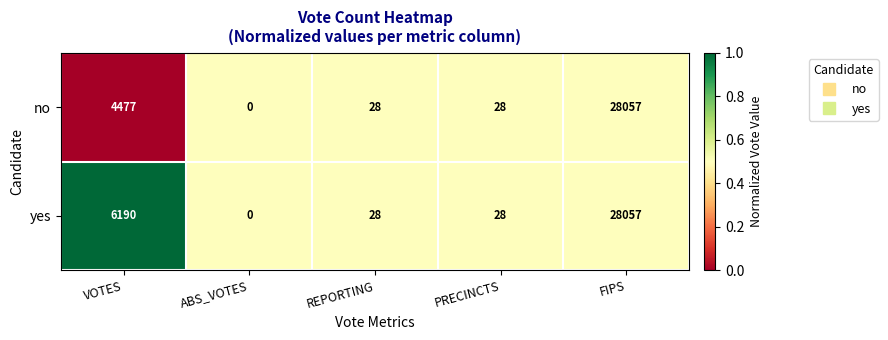

Rank the series by their average value, from lowest to highest.

no, yes